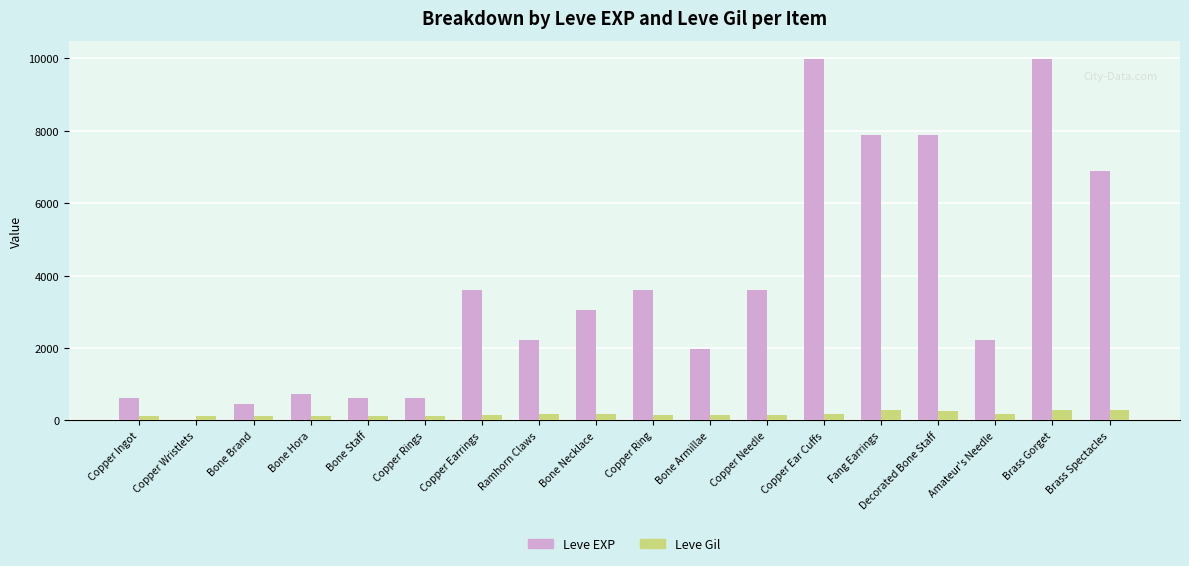

Which series has the largest total across all categories?

Leve EXP